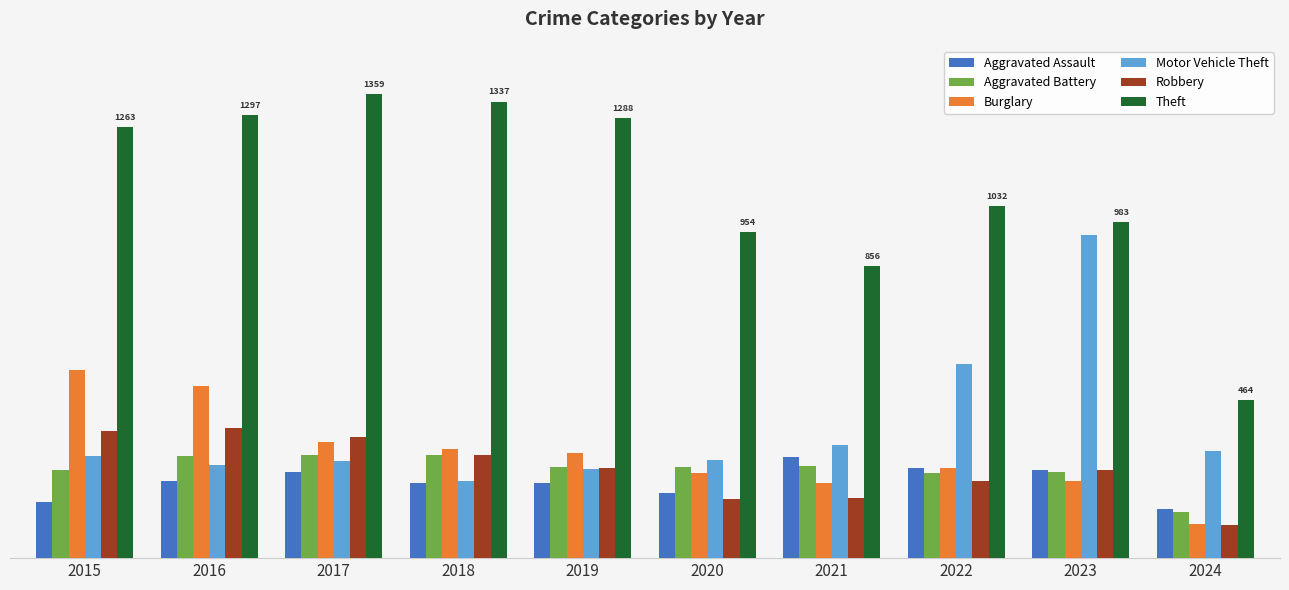

Which series changed the most between 2020 and 2021?

Aggravated Assault